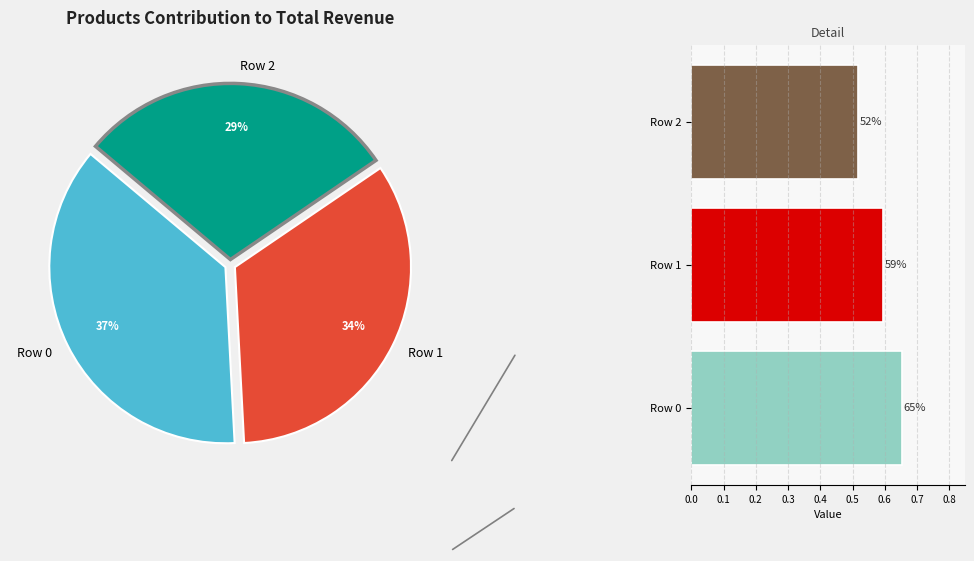

What is the change in value from Row 0 to Row 2?

-0.1